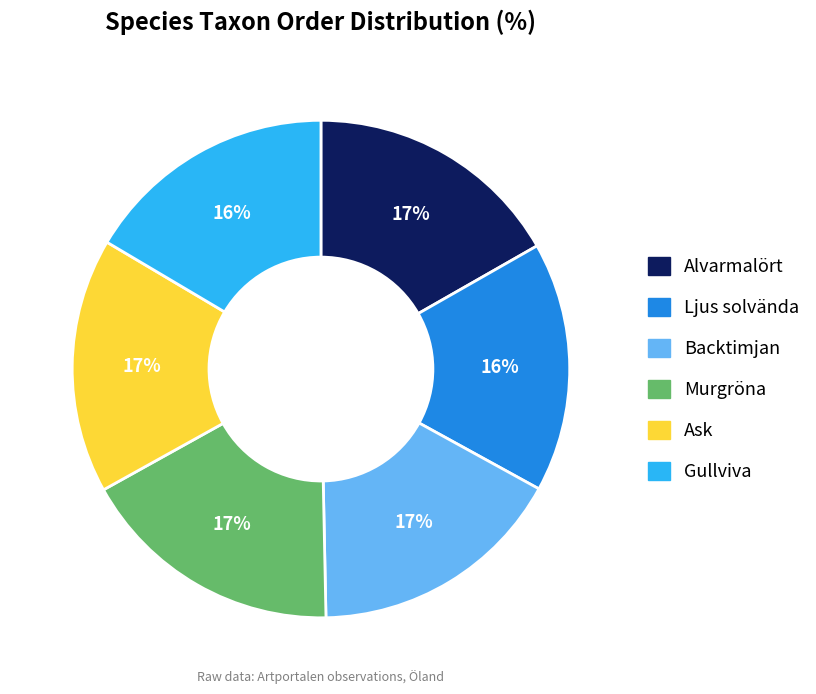

Is there a majority slice in this chart?

No